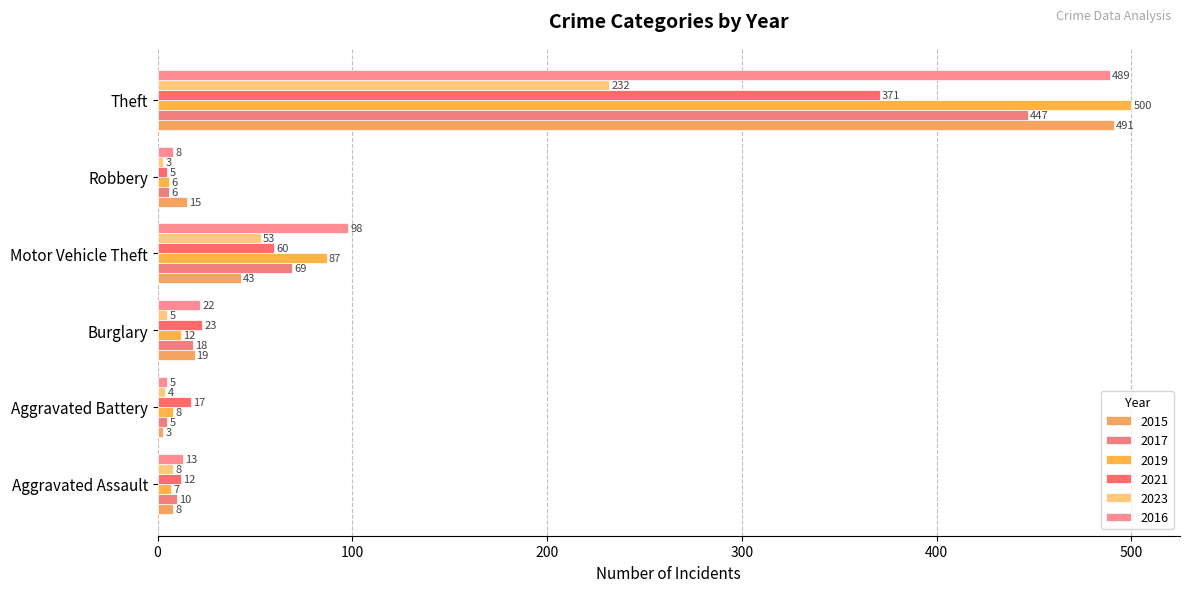

Is it true that 2019 equals 87 at Motor Vehicle Theft?

True